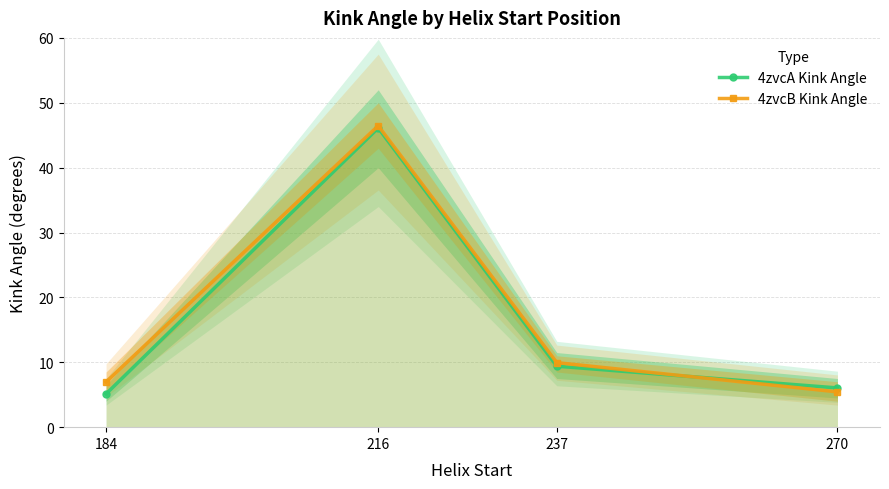

How many data points in 4zvcA Kink Angle are above 9?

2